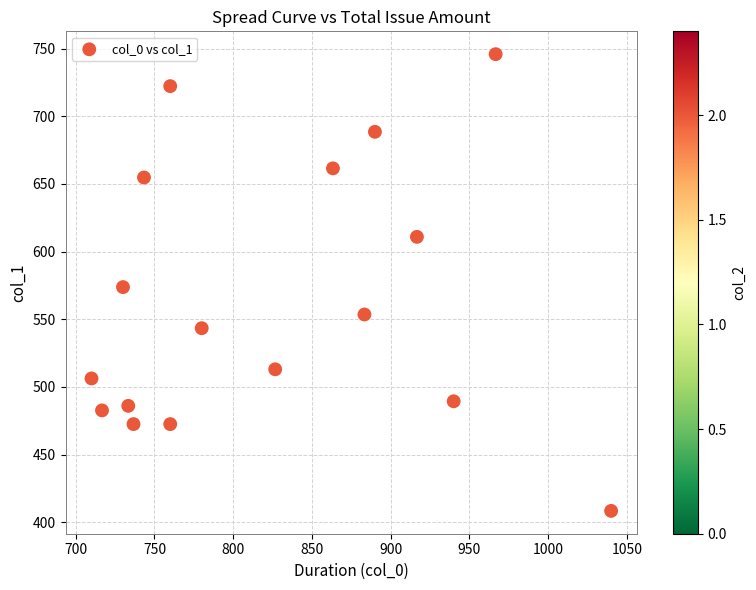

What is the range of X values (max minus min)?

330.0